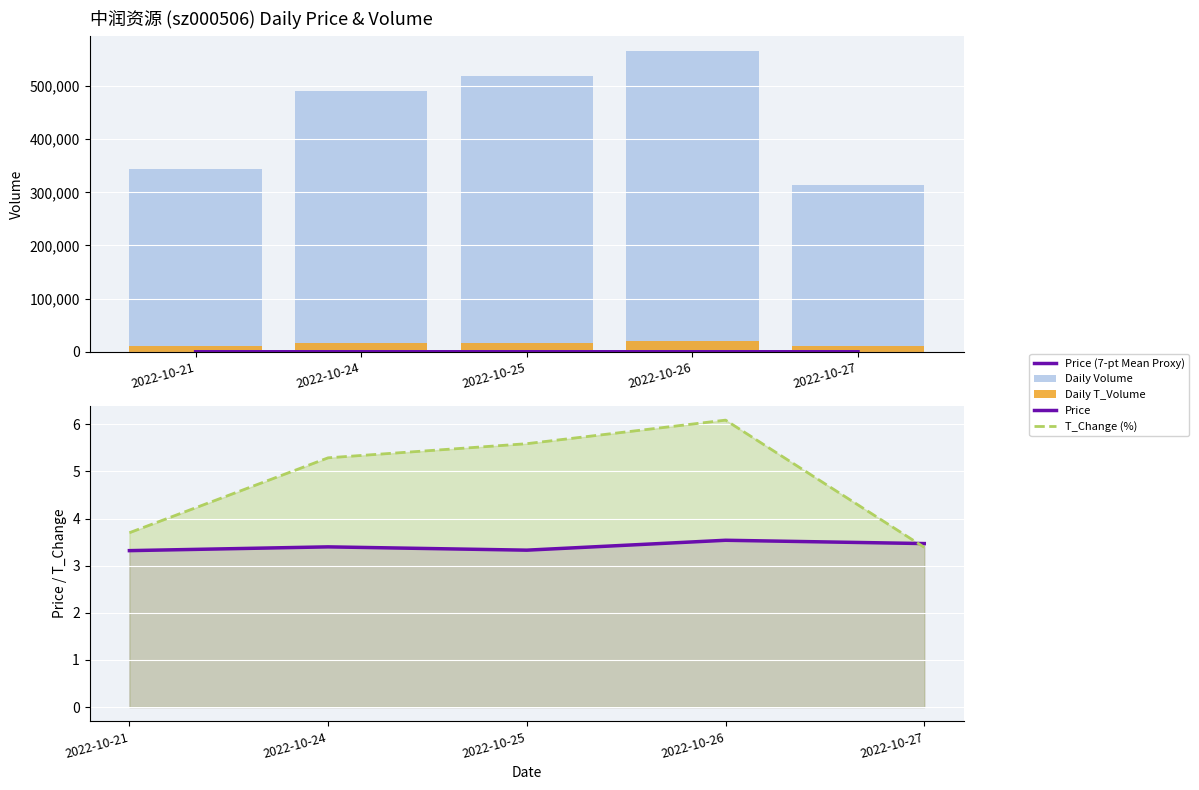

The value of Price (7-pt Mean Proxy) at 2022-10-21 is 3.3. True or false?

True